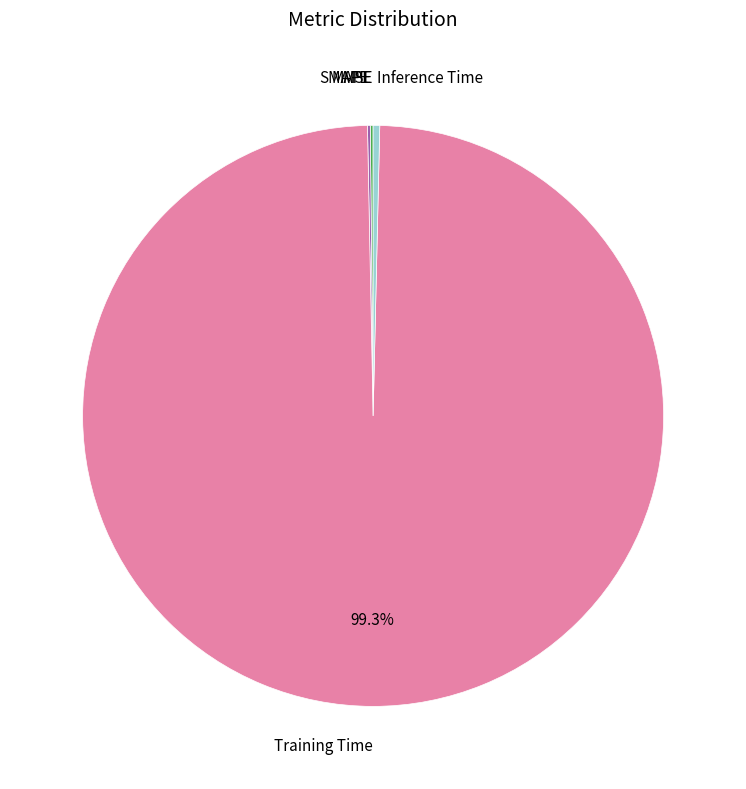

To the nearest percent, what is the difference between the largest and smallest slice percentages?

99%